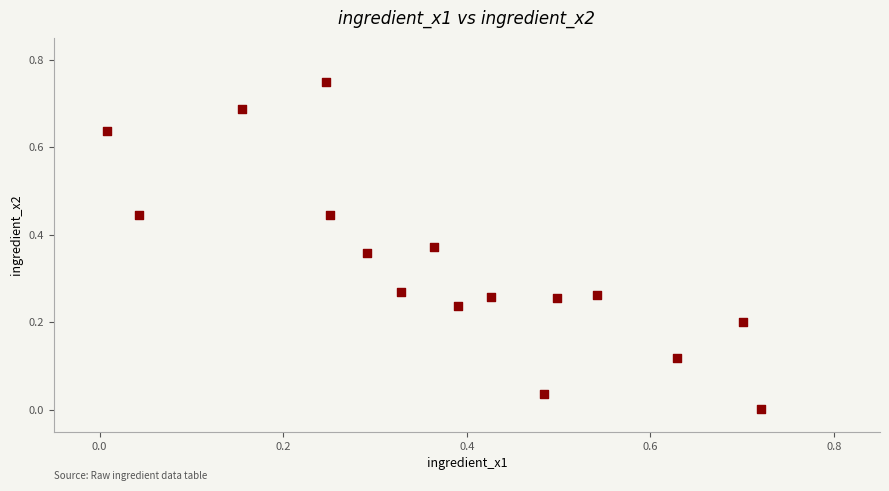

How many points are shown in the scatter plot?

16